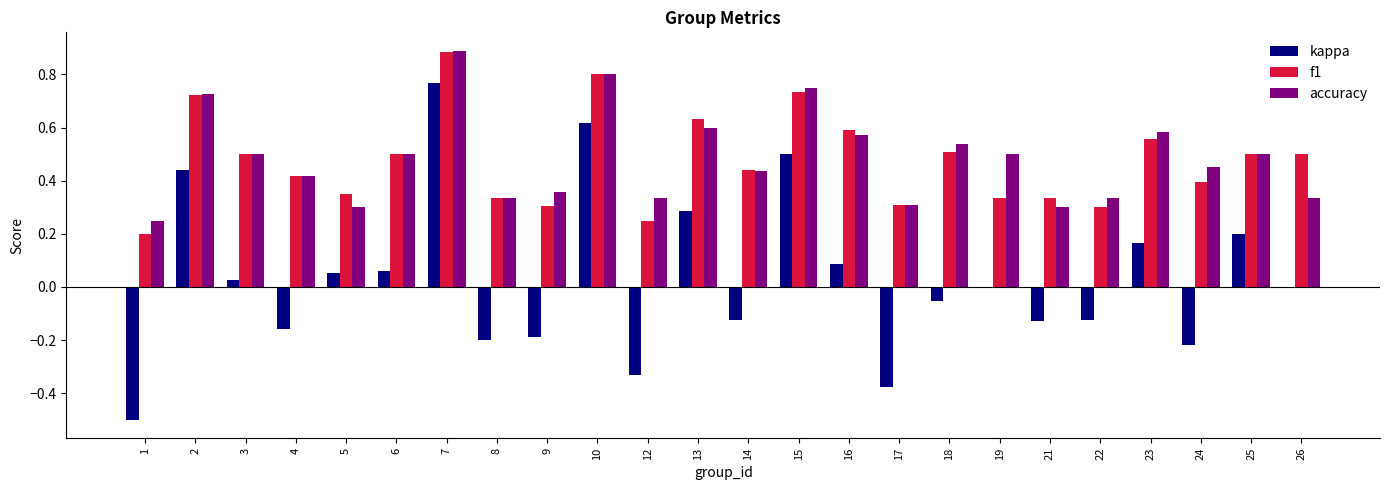

At which label does kappa reach its peak?

7